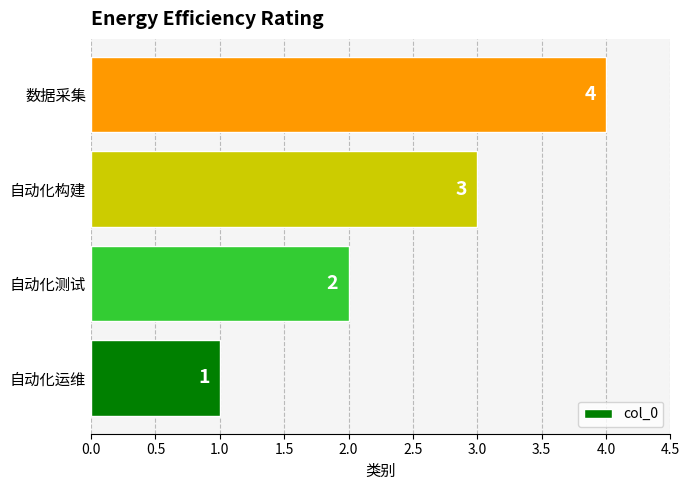

How many bars are there in total?

4